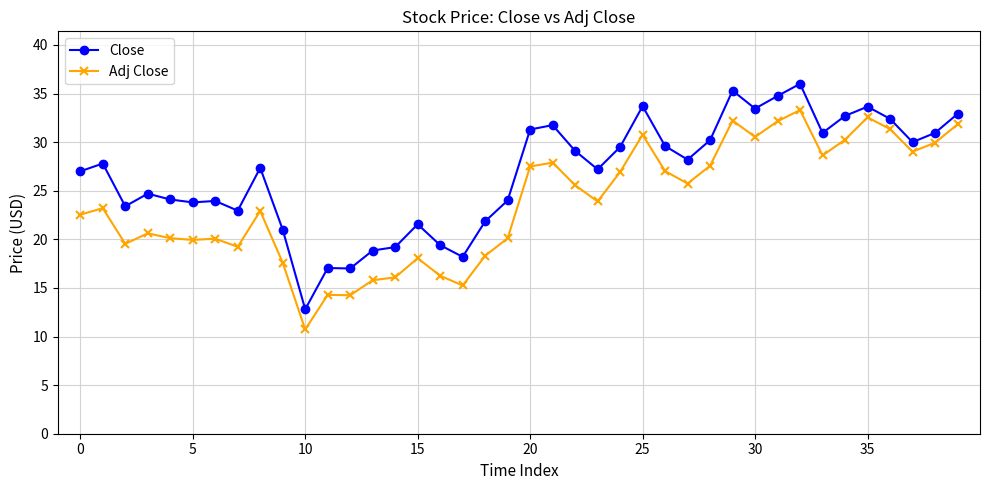

Count the number of data series in this chart.

2